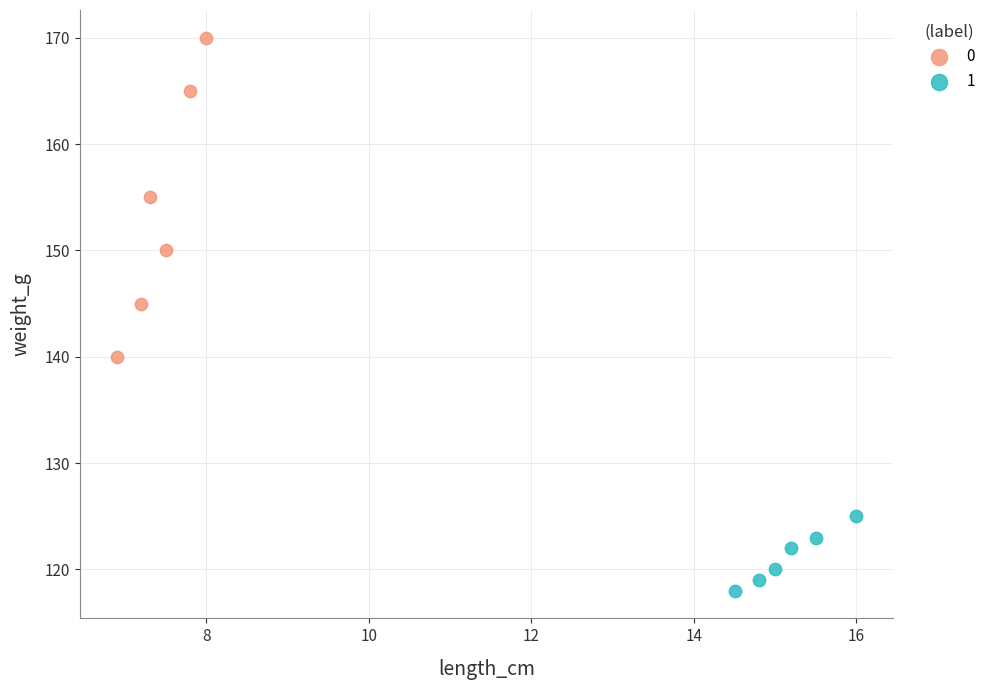

Which series contains the highest Y value?

0